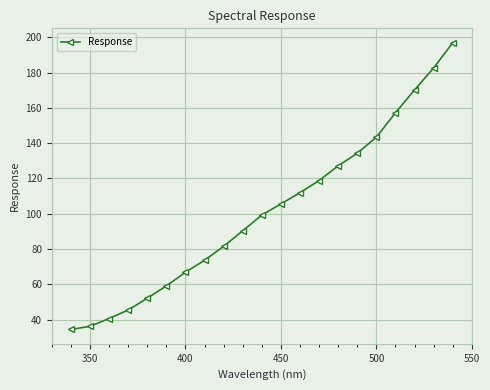

What is the smallest value displayed?

34.5